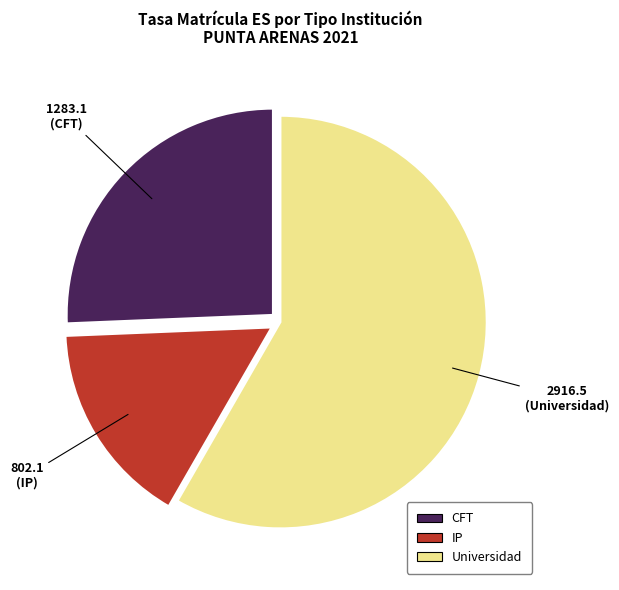

Between IP and CFT, which is larger?

CFT